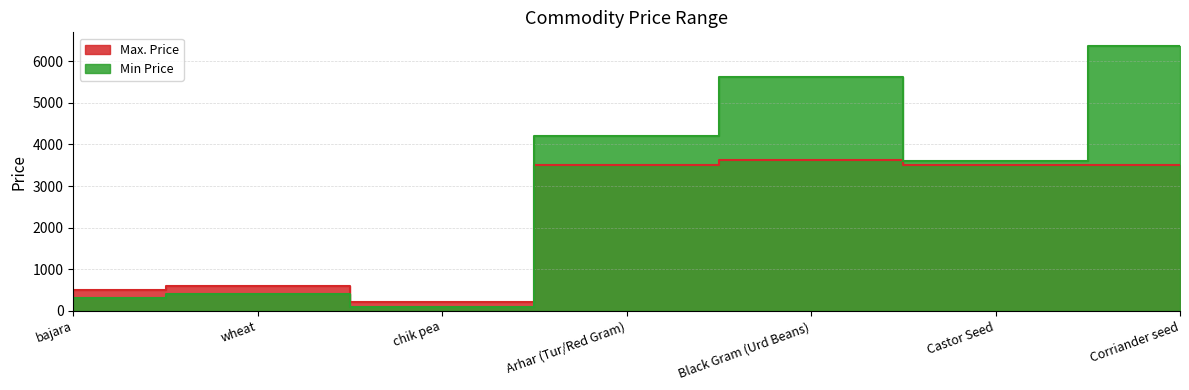

Which has a higher value, Castor Seed or bajara?

Castor Seed